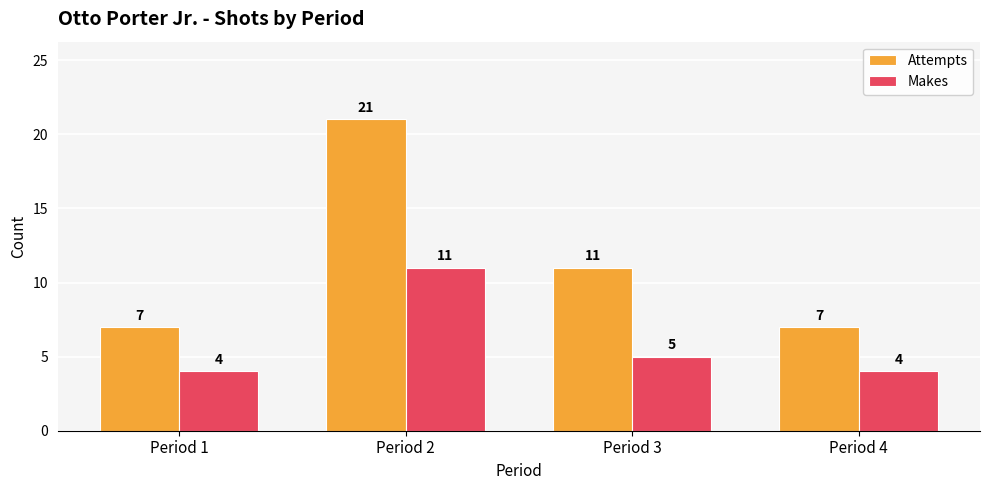

At which label is Makes closest to 7?

Period 3